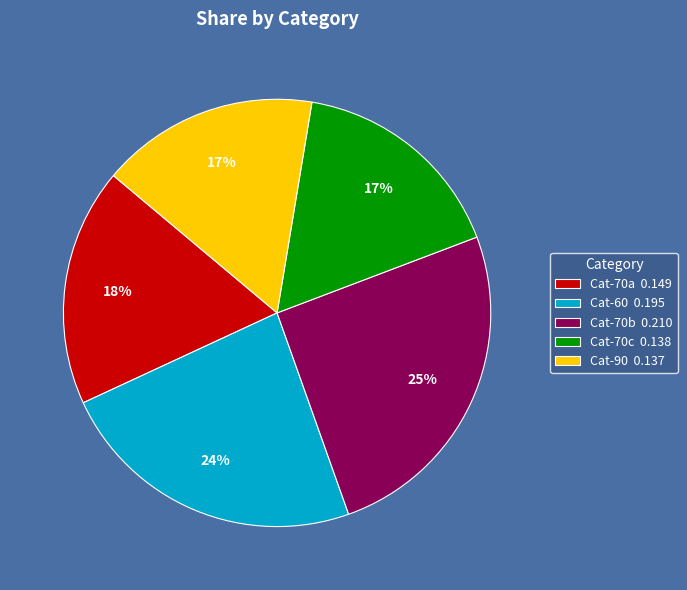

Between Cat-70a 0.149 and Cat-70b 0.210, which is larger?

Cat-70b 0.210